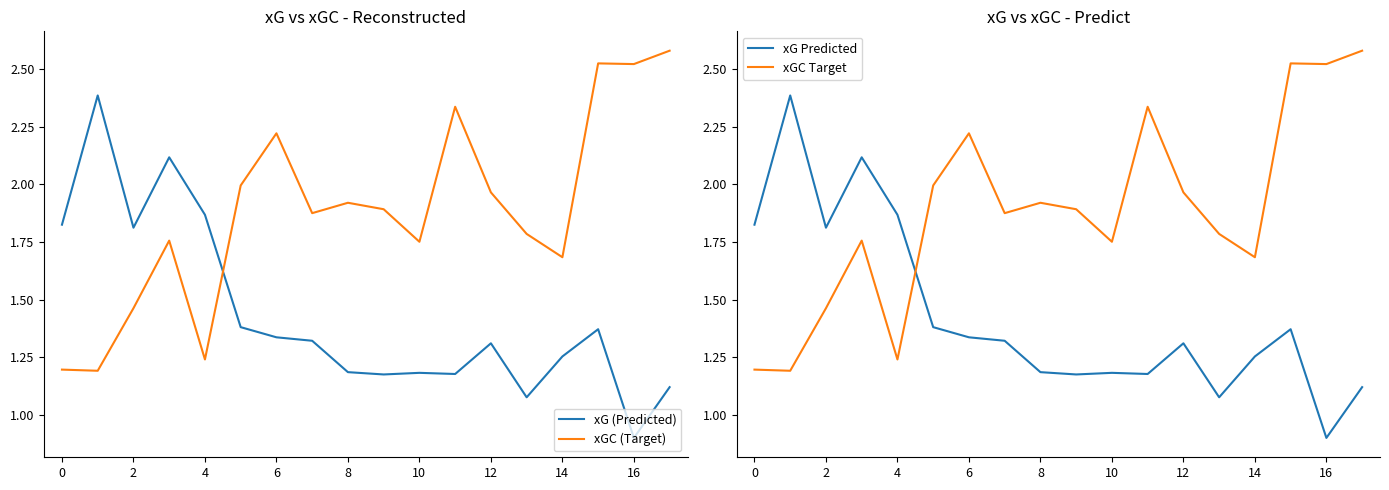

How many lines are shown in the chart?

4